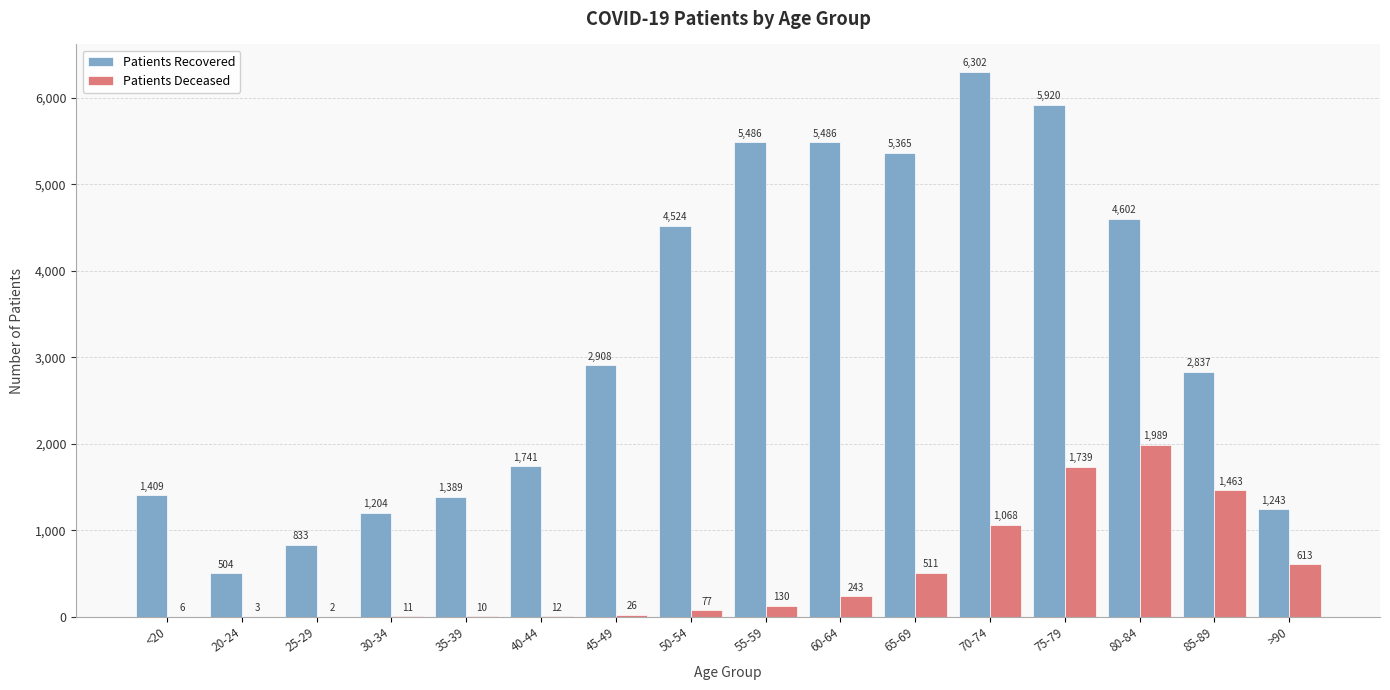

What is the maximum value shown in the chart?

6302